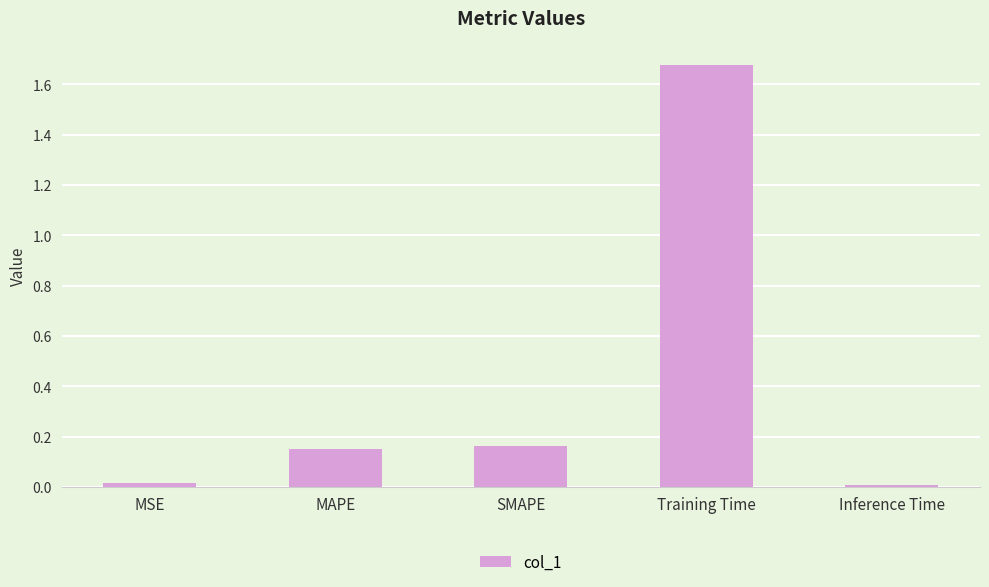

The value at Training Time is 2.9. True or false?

False